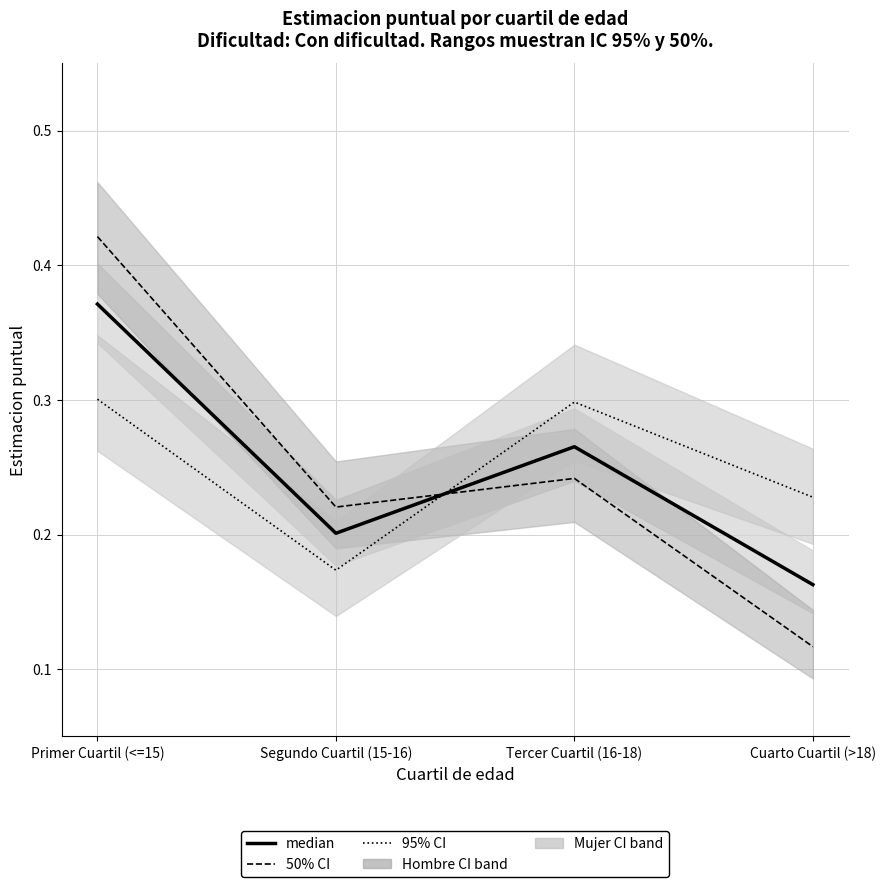

What is the sum of the 95% CI (Mujer line) values at Primer Cuartil (<=15) and Tercer Cuartil (16-18)?

0.6